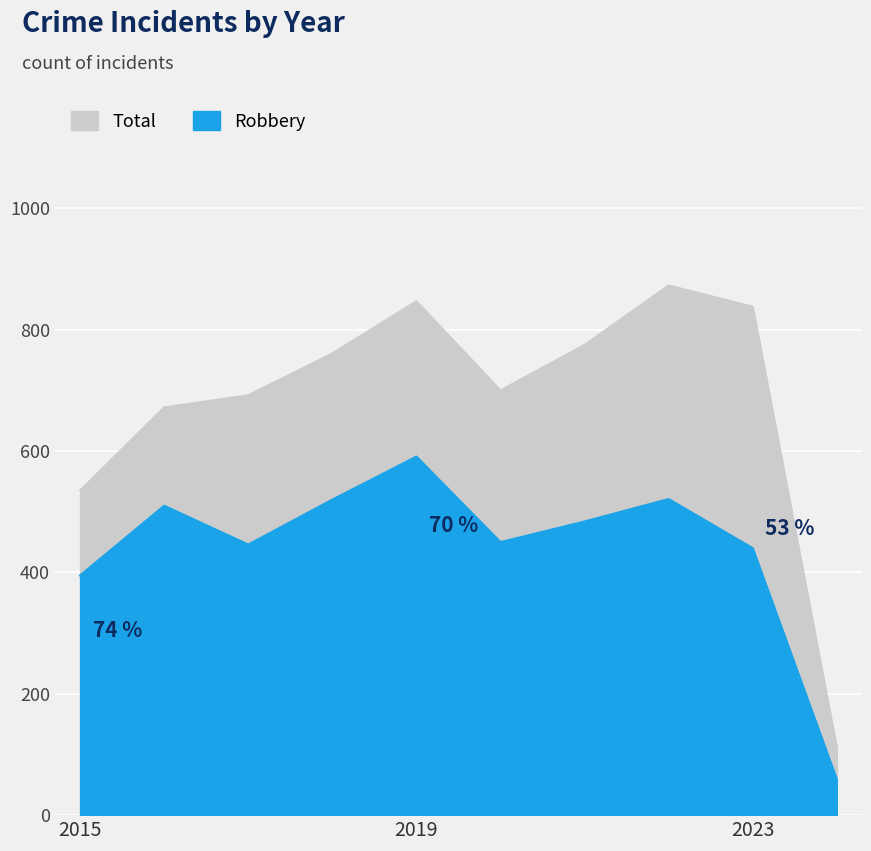

Rank the series by their average value, from highest to lowest.

Total, Robbery